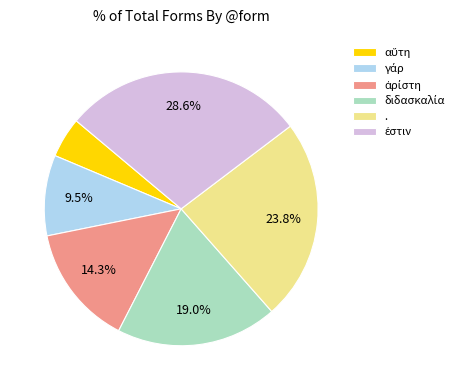

Is there a majority slice in this chart?

No